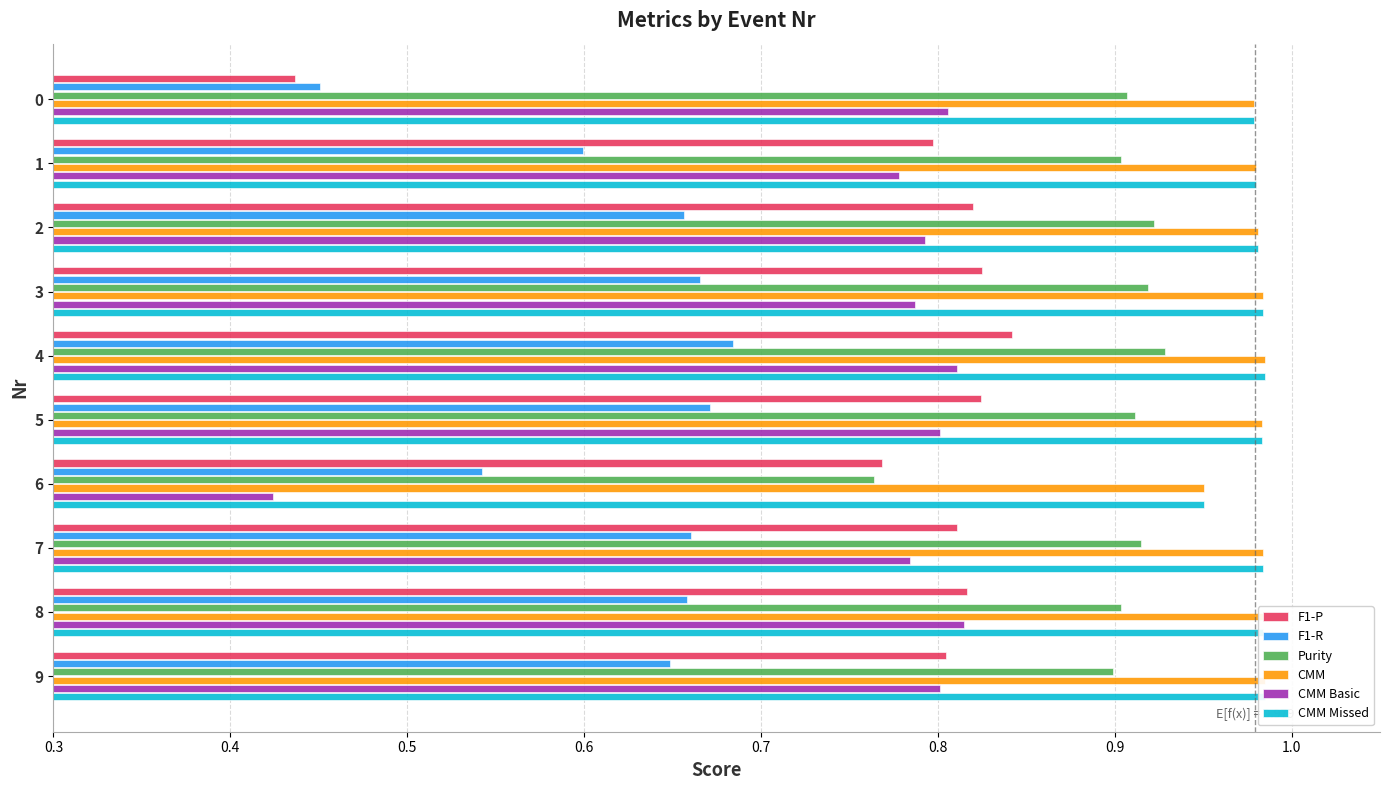

What are all the series names shown in the legend?

F1-P, F1-R, Purity, CMM, CMM Basic, CMM Missed